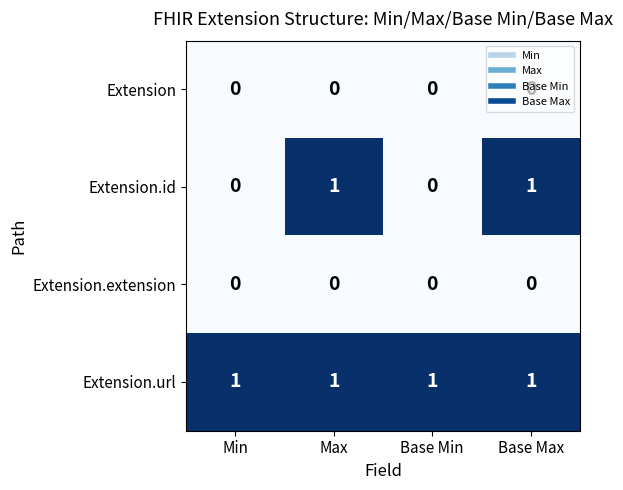

Between Min and Base Max, which series saw the biggest shift?

Extension.id